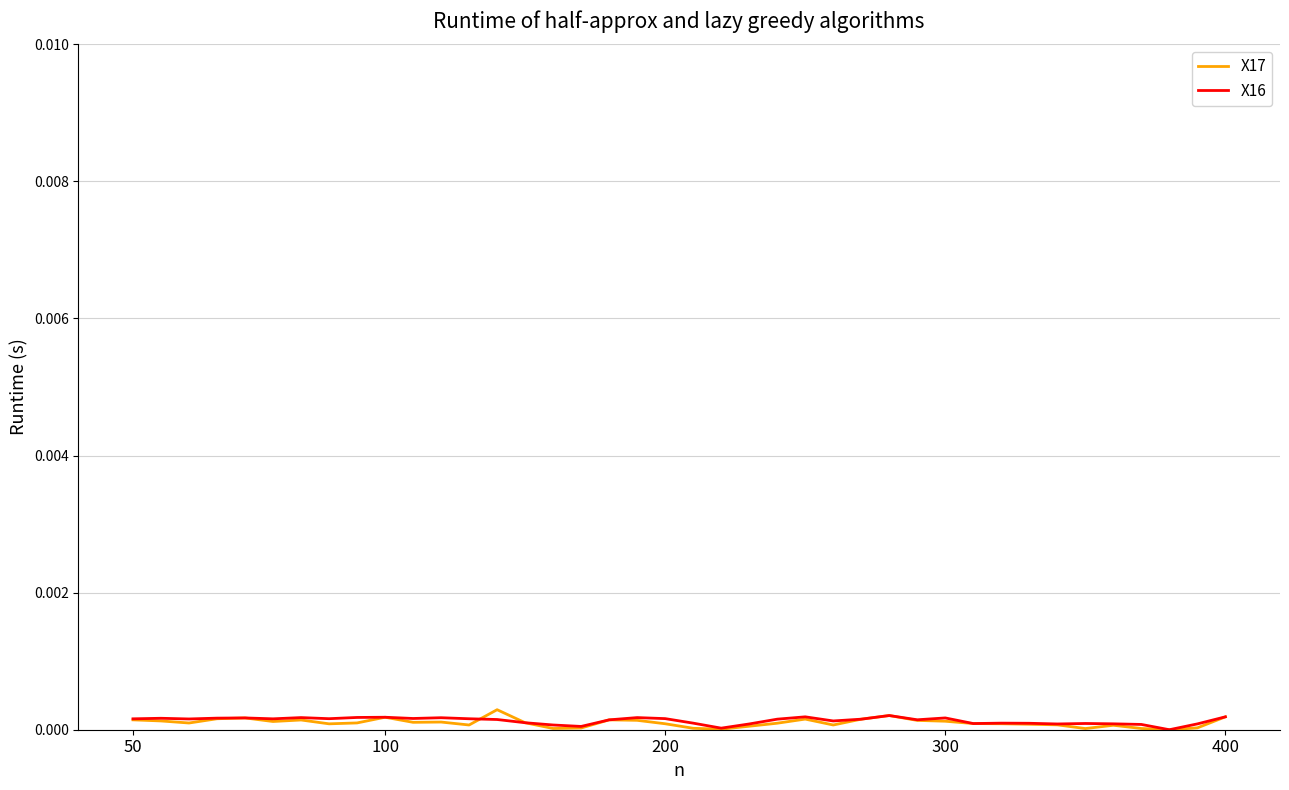

How many X16 values are between 0 and 1?

40